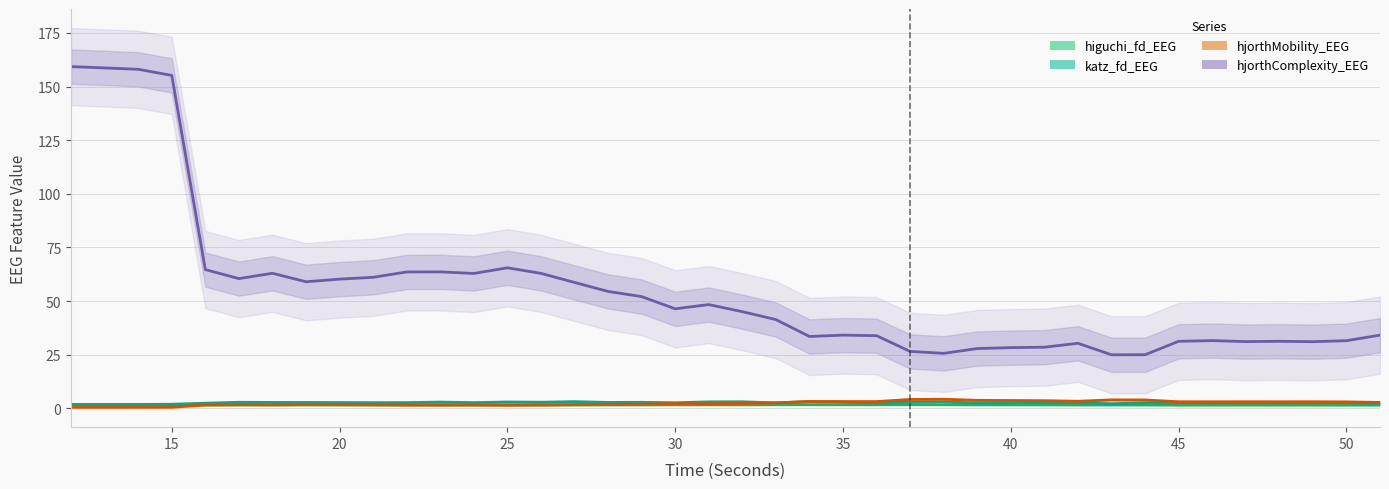

Is the value of hjorthMobility_EEG at 15 greater than the value of katz_fd_EEG at 30?

No